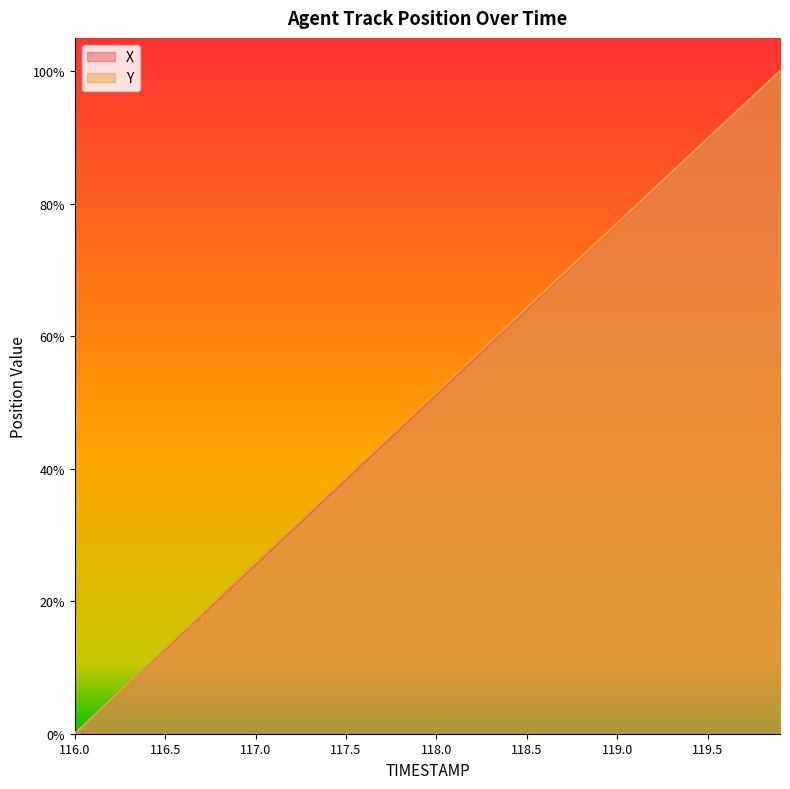

The value of Y at 118.5 is 64.3. True or false?

True